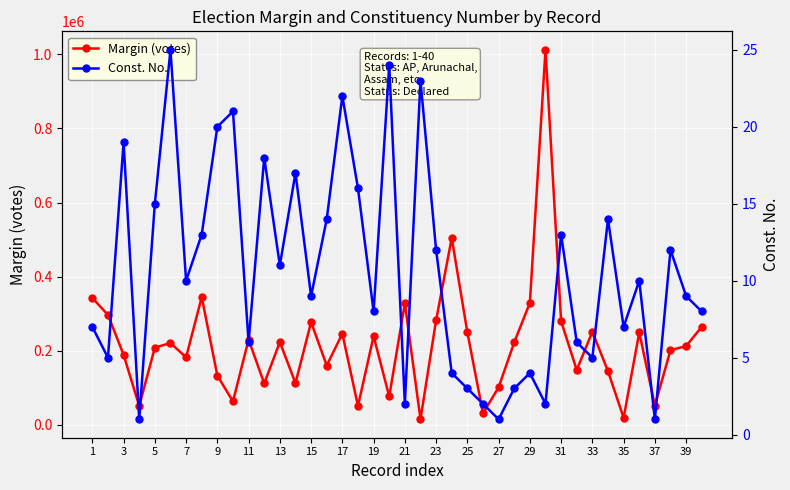

True or false: Margin (votes) has more than 0 interior local peaks.

True